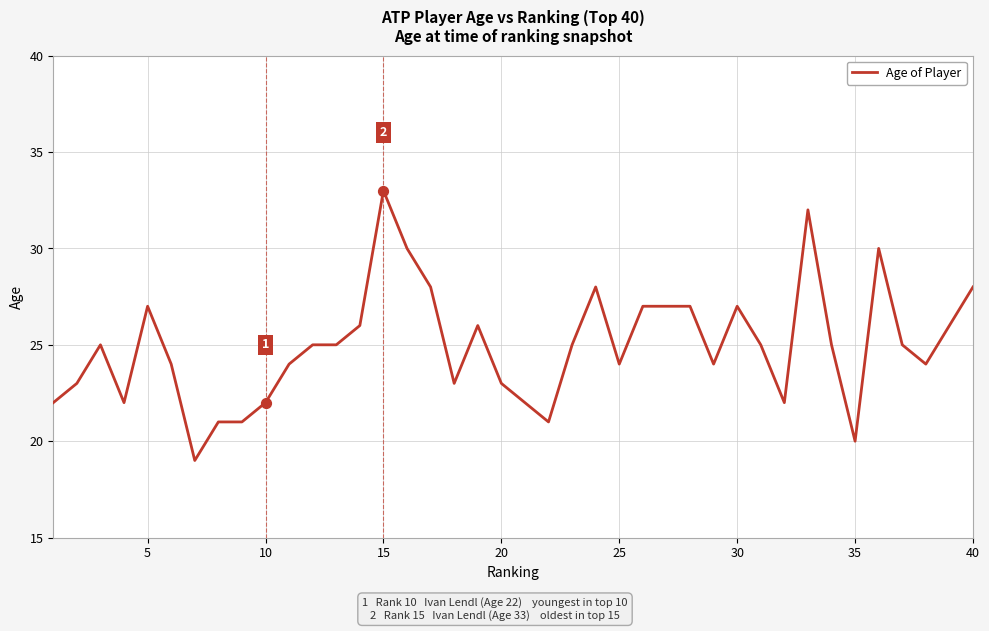

What is the maximum value shown in the chart?

33